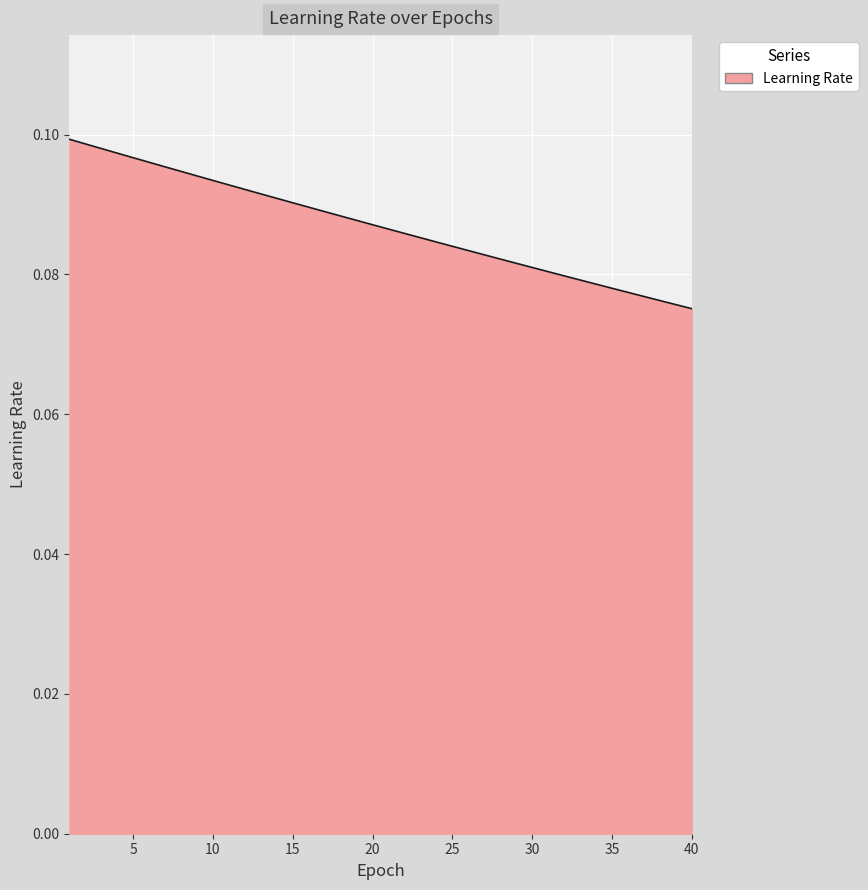

How many lines are shown in the chart?

1